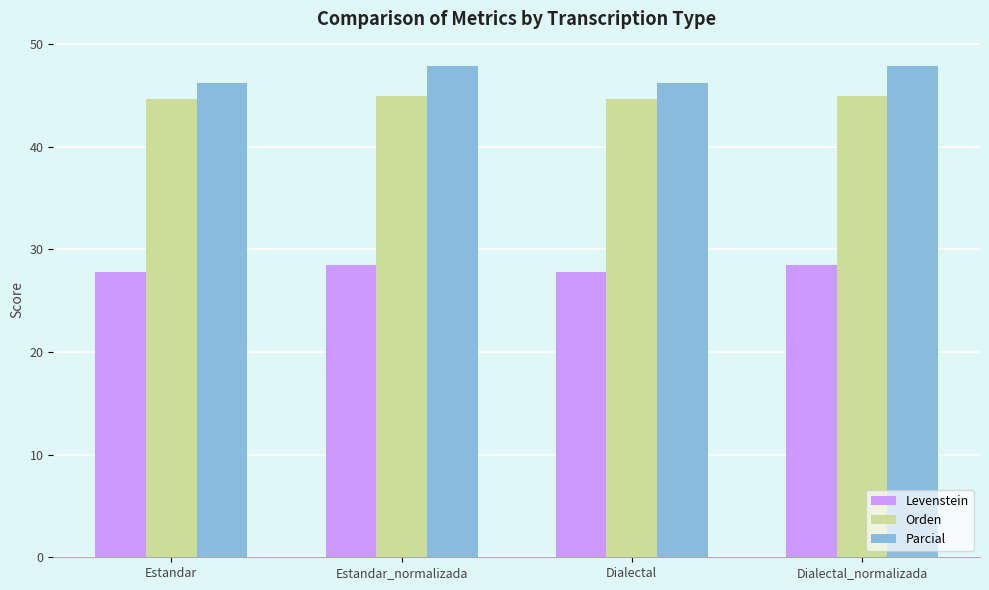

What is the minimum value for Levenstein?

27.8